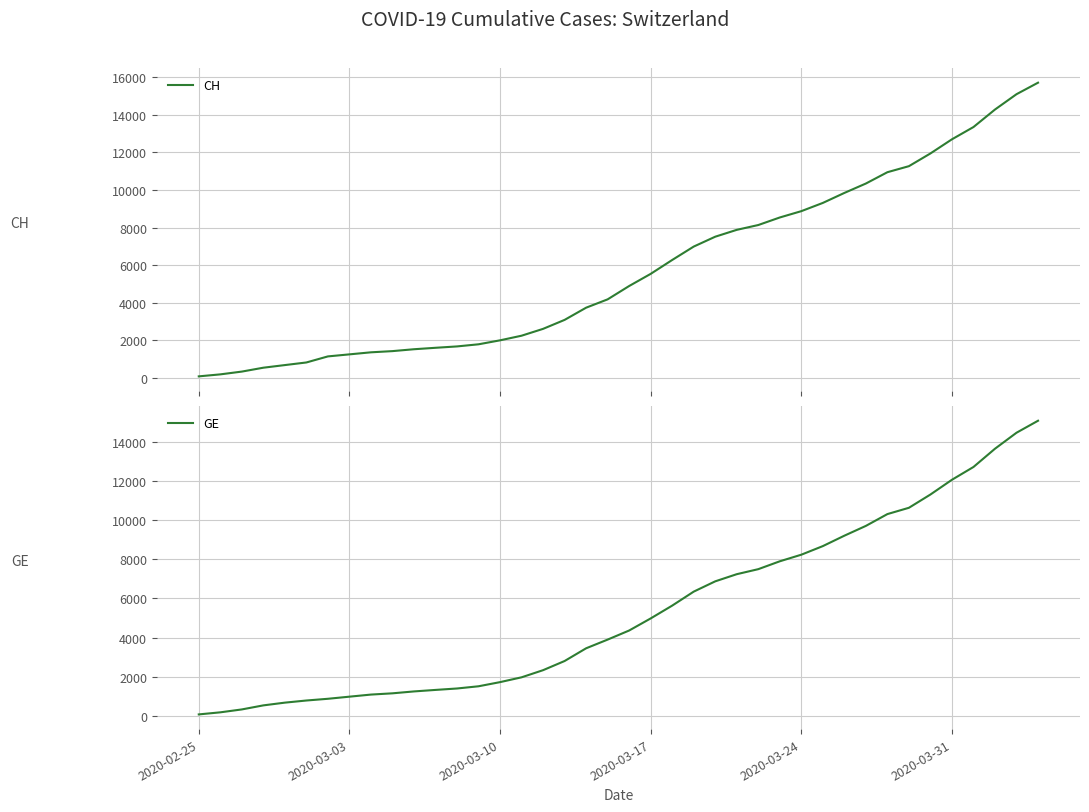

What are all the series names shown in the legend?

CH, GE